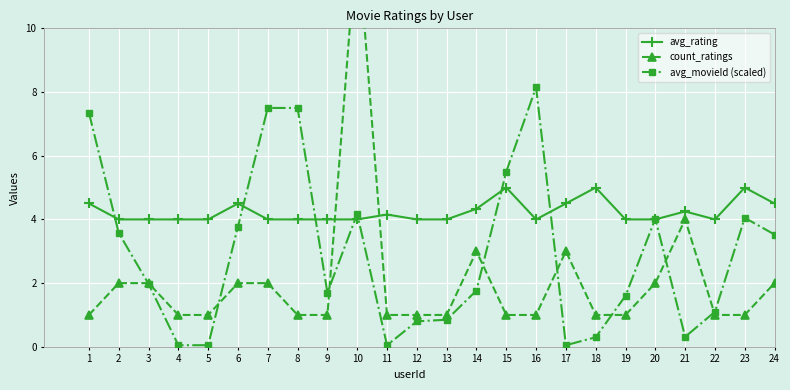

Reading left to right, transcribe all the data shown in this chart.

avg_rating: 4.5	4.0	4.0	4.0	4.0	4.5	4.0	4.0	4.0	4.0	4.2	4.0	4.0	4.3	5.0	4.0	4.5	5.0	4.0	4.0	4.2	4.0	5.0	4.5
count_ratings: 1.0	2.0	2.0	1.0	1.0	2.0	2.0	1.0	1.0	13.0	1.0	1.0	1.0	3.0	1.0	1.0	3.0	1.0	1.0	2.0	4.0	1.0	1.0	2.0
avg_movieId (scaled): 7.3	3.6	2.0	0.1	0.1	3.8	7.5	7.5	1.7	4.2	0.1	0.8	0.8	1.8	5.5	8.2	0.1	0.3	1.6	4.0	0.3	1.1	4.0	3.5